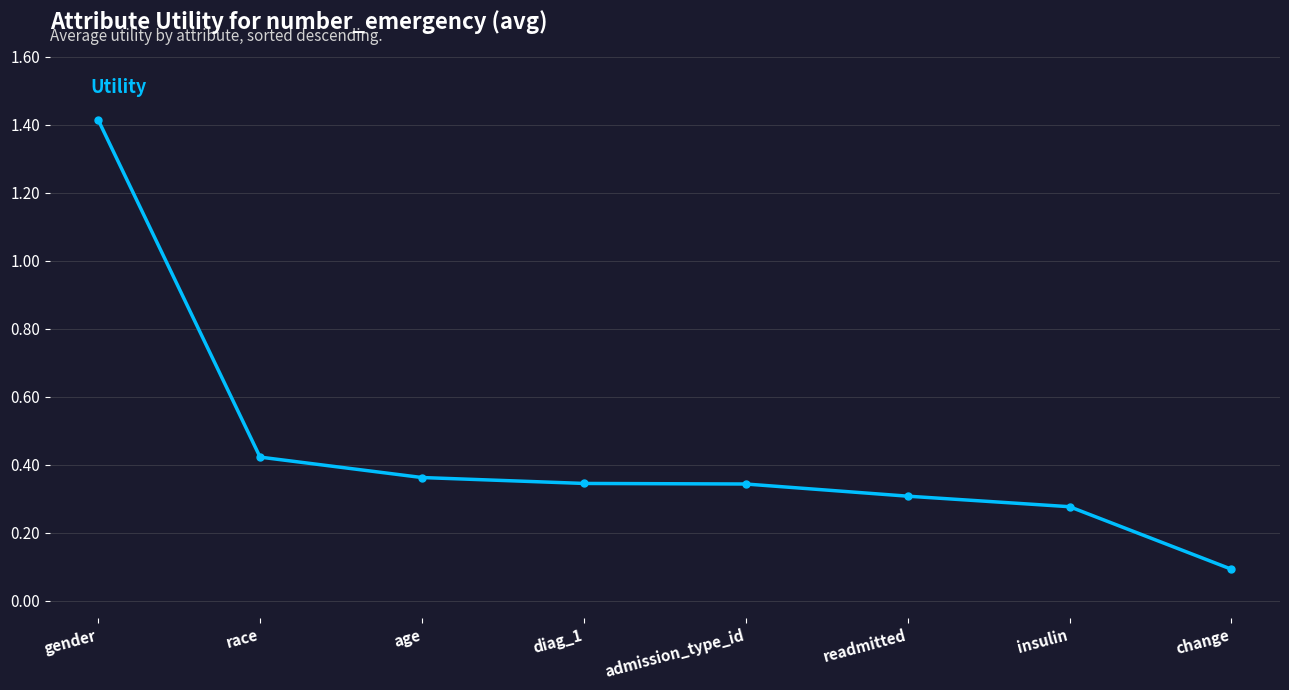

What value does the data have at gender?

1.4